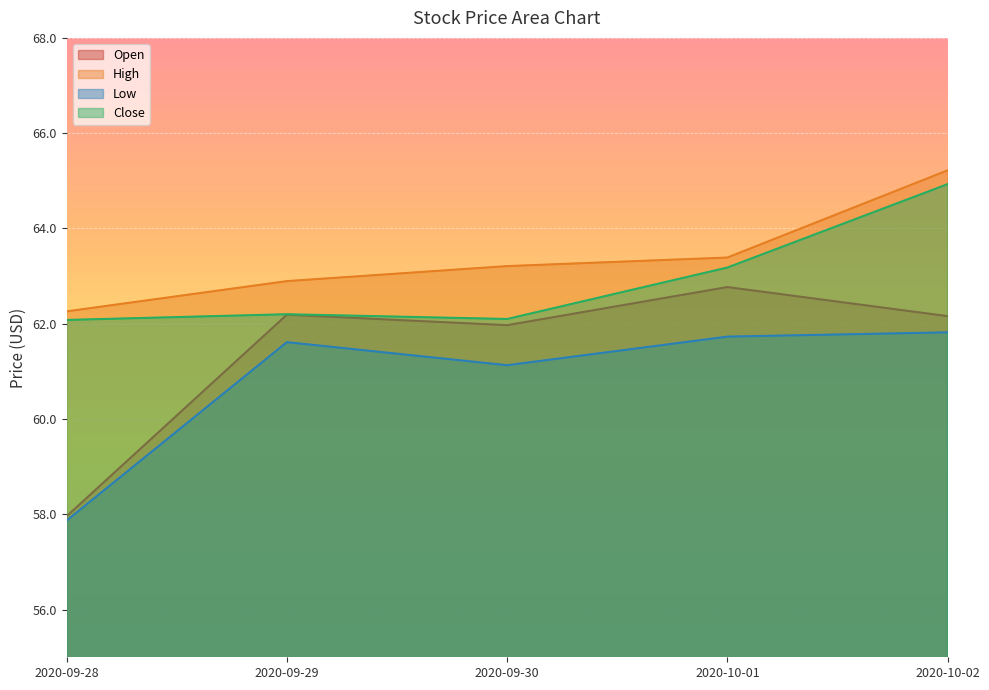

What position from the right is 2020-10-02?

1